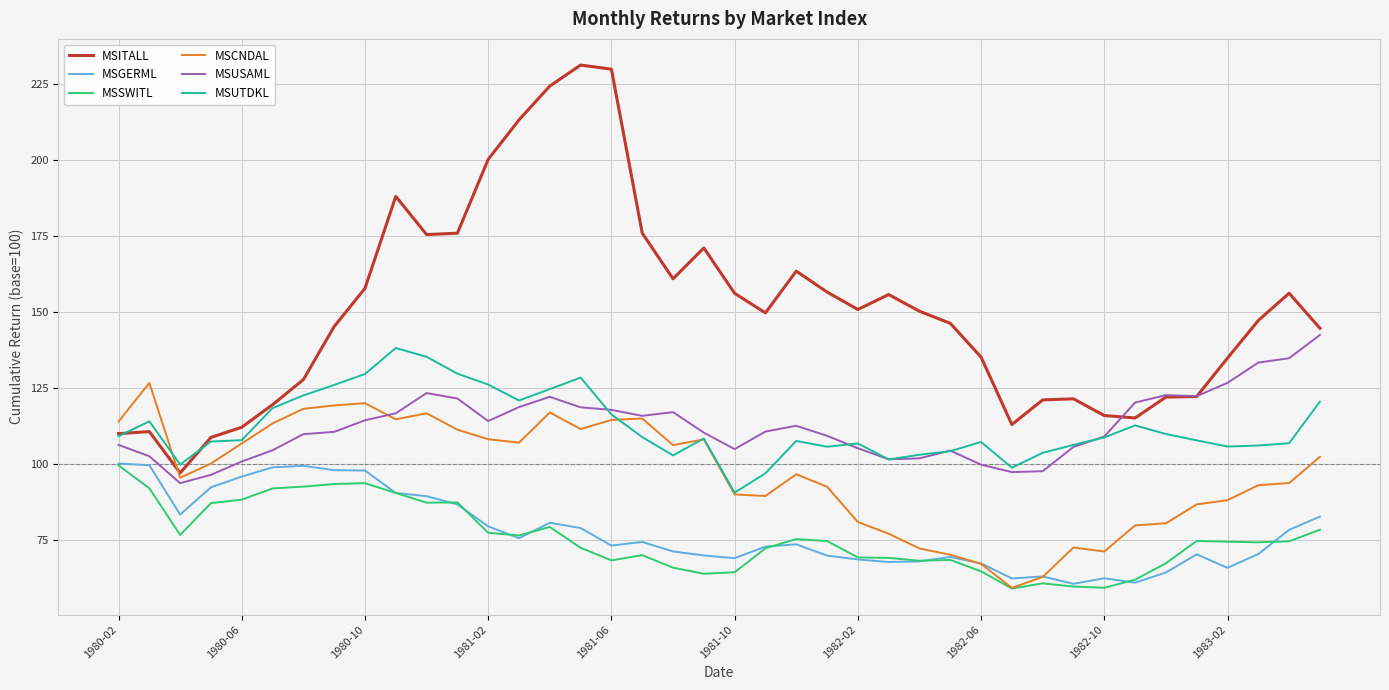

Which series has the largest total across all categories?

MSITALL